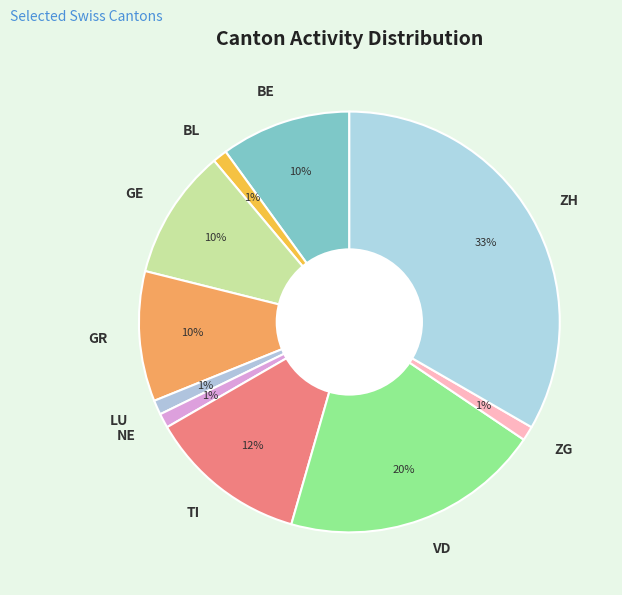

Which has a higher value, BE or BL?

BE